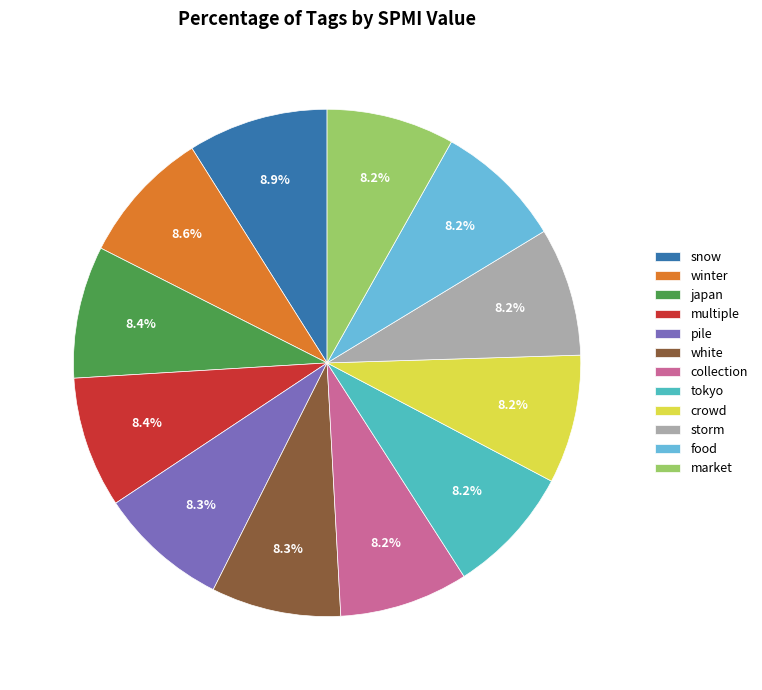

Does tokyo account for over 50% of the chart?

No